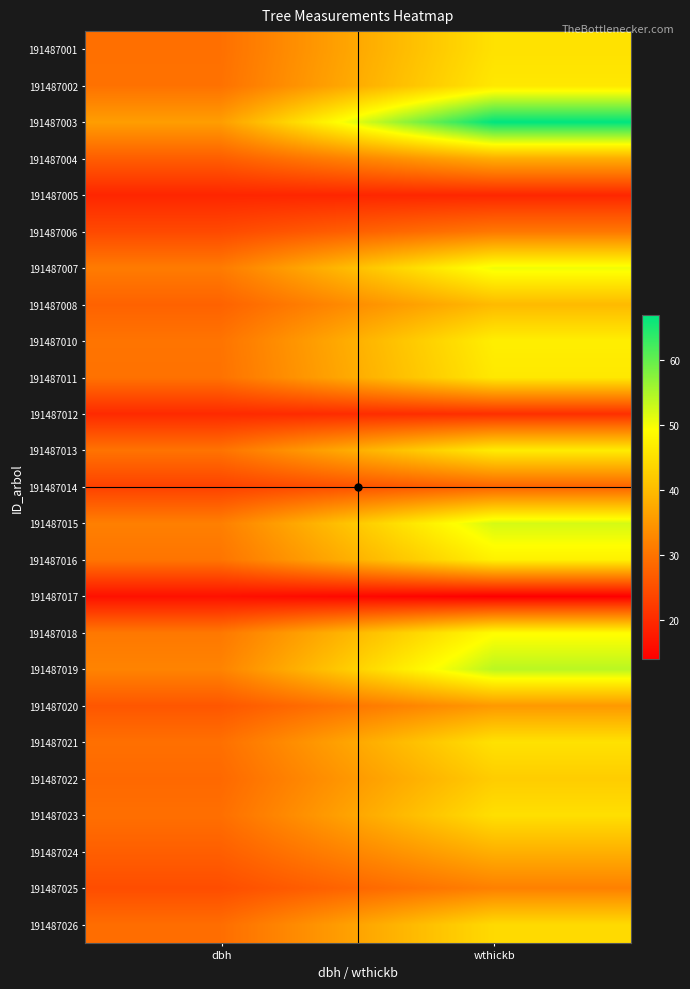

What is the difference between the highest and lowest values at dbh?

19.5